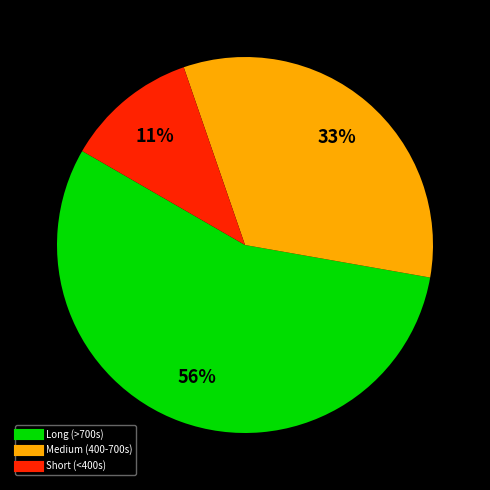

Is there a majority slice in this chart?

Yes